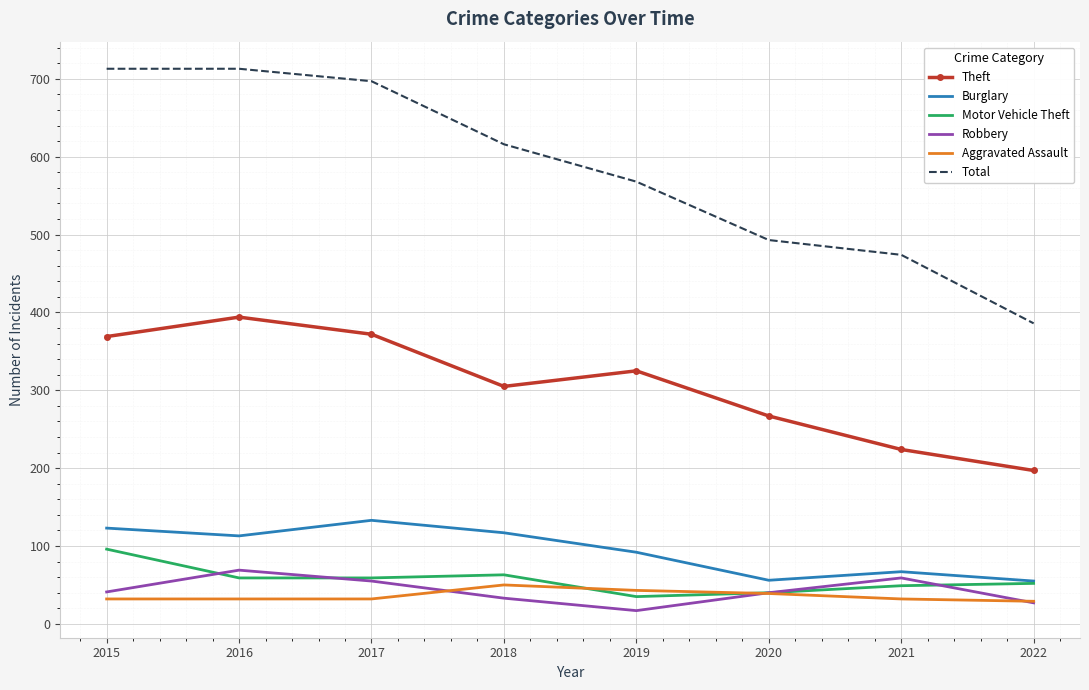

What is the smallest value displayed?

17